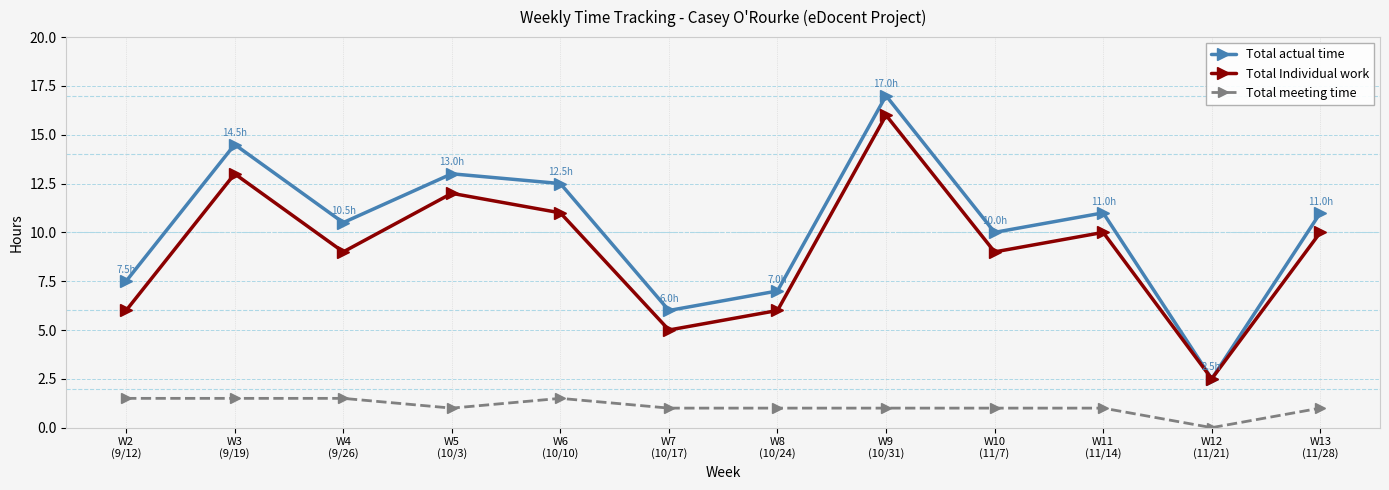

What is the sum of the Total meeting time values at W10
(11/7) and W13
(11/28)?

2.0